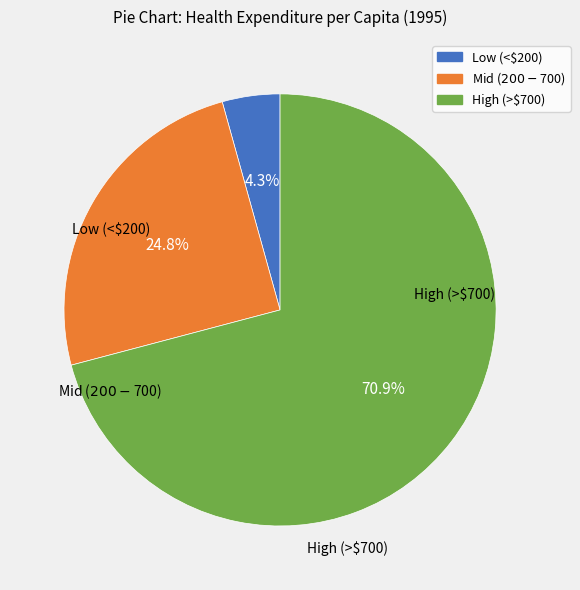

Is there any slice that represents more than half of the pie?

Yes